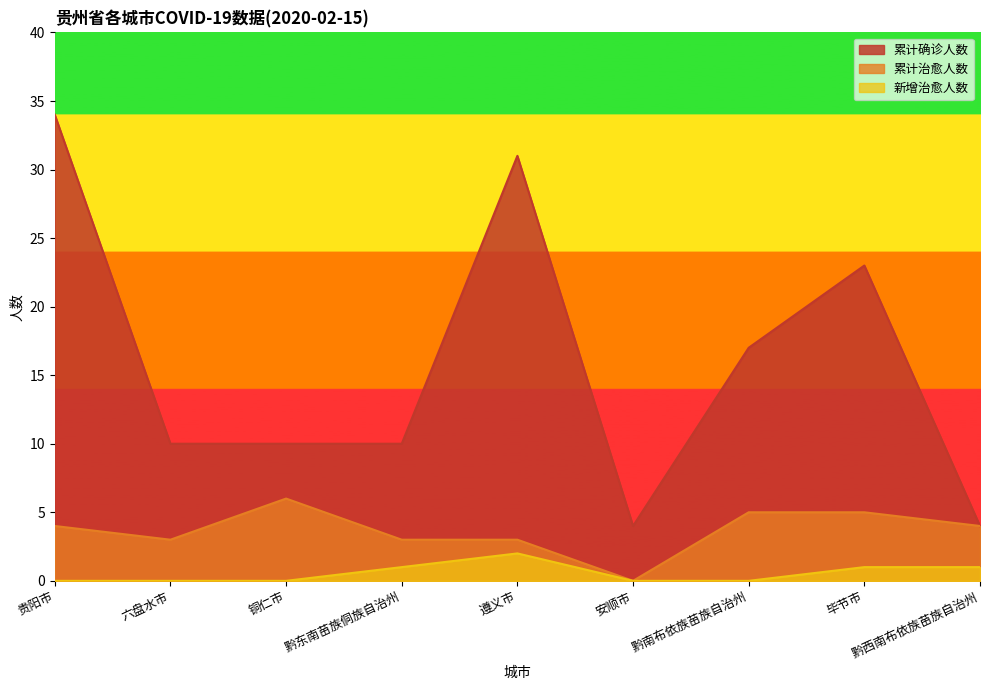

Is the value of 新增治愈人数 at 黔东南苗族侗族自治州 greater than the value of 累计治愈人数 at 毕节市?

No